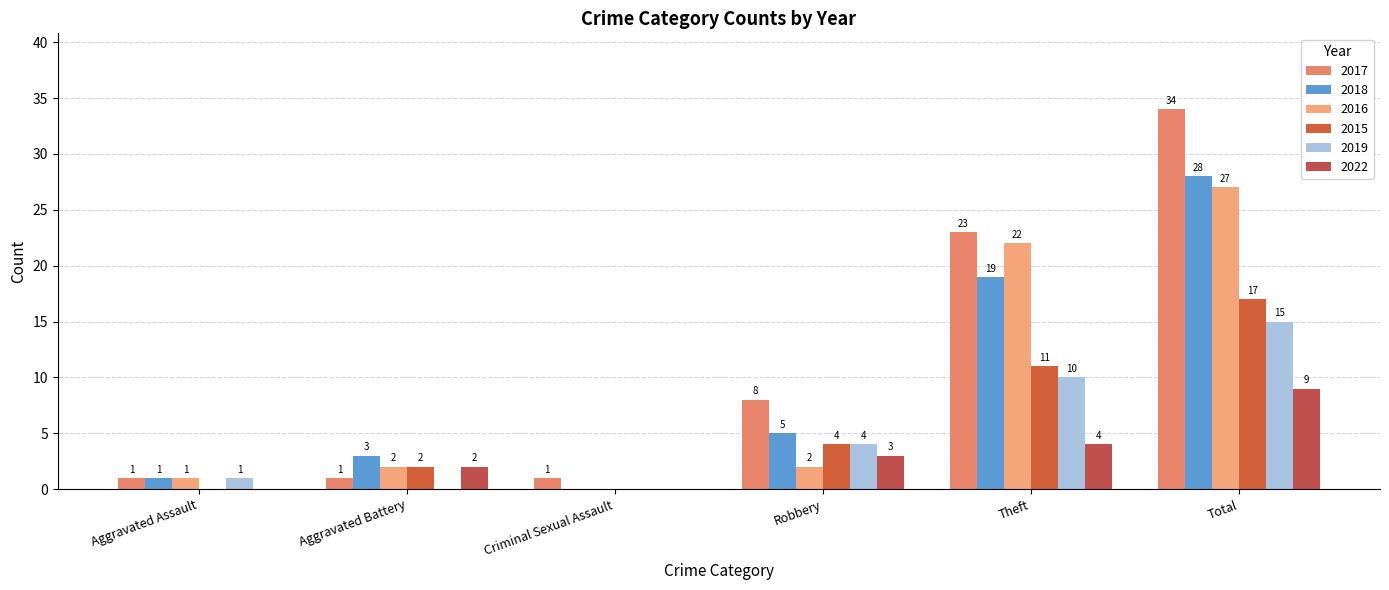

At which label does 2016 reach its peak?

Total